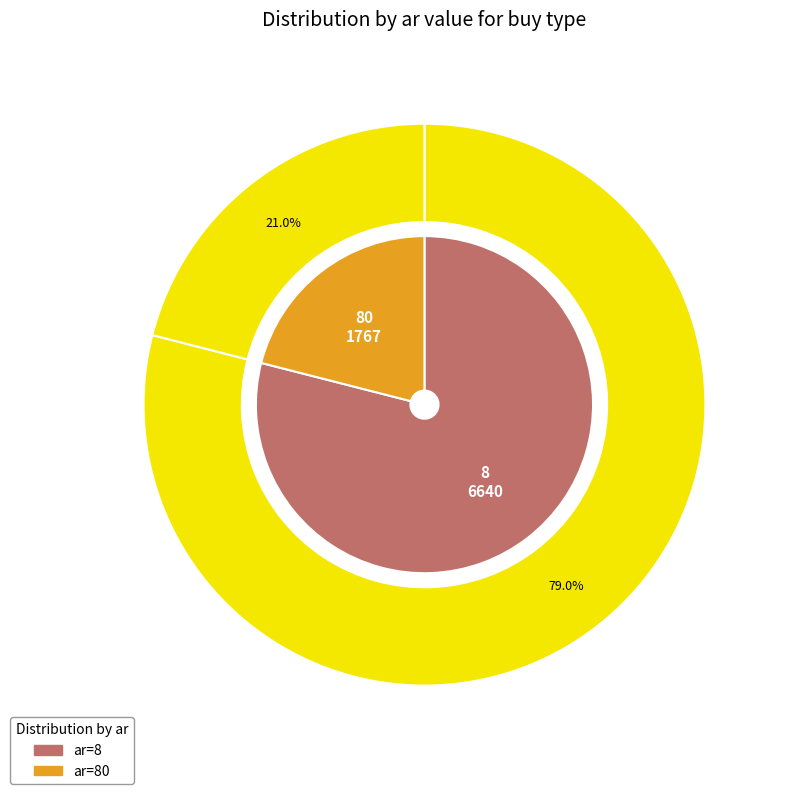

How many slices are in this pie chart?

2